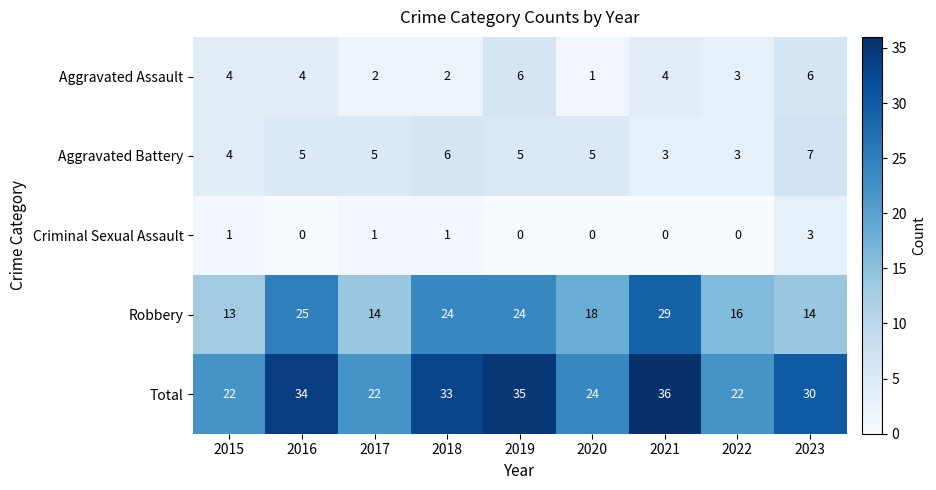

Rank the series by their maximum value, from highest to lowest.

Total, Robbery, Aggravated Battery, Aggravated Assault, Criminal Sexual Assault